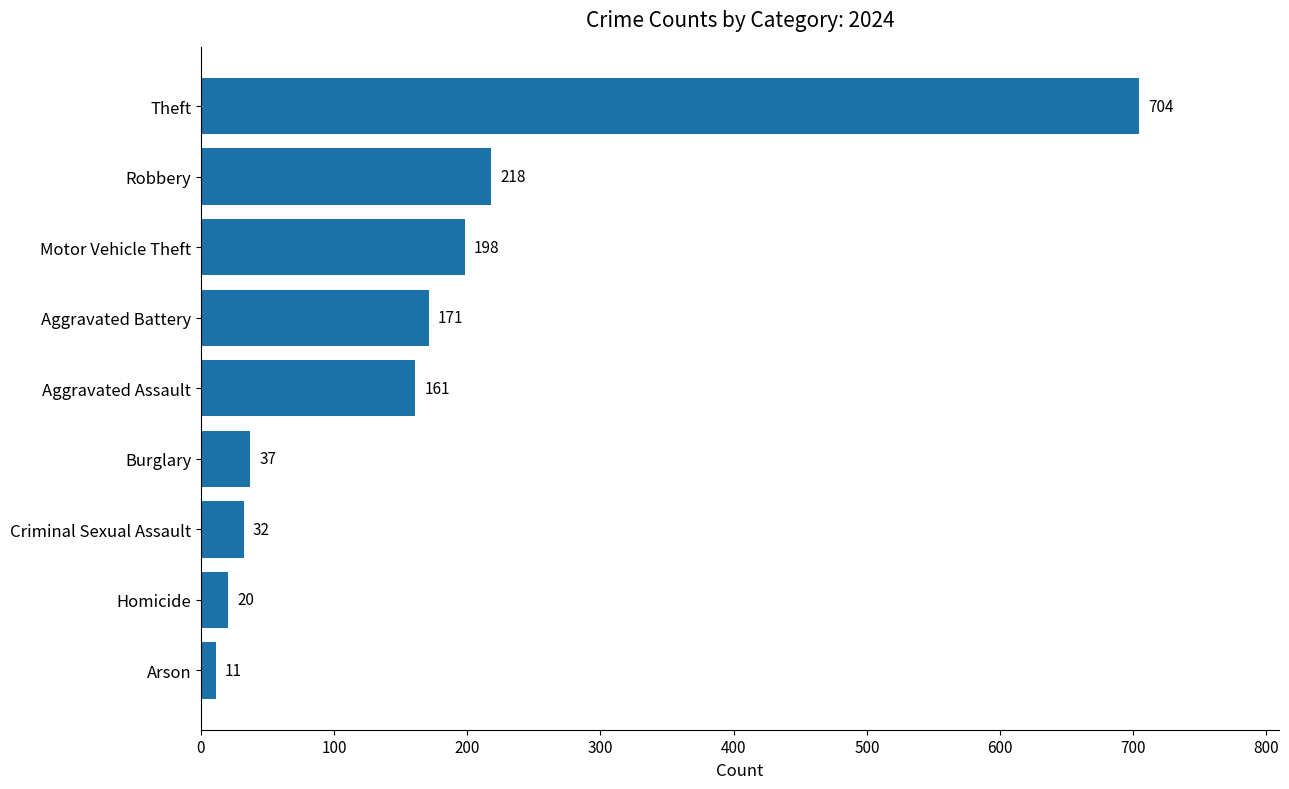

The chart shows a value of 11 at Arson. True or false?

True